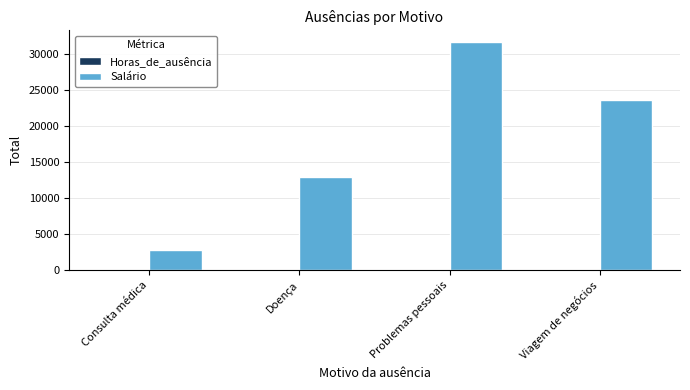

At which category does the chart reach its peak across all series?

Problemas pessoais